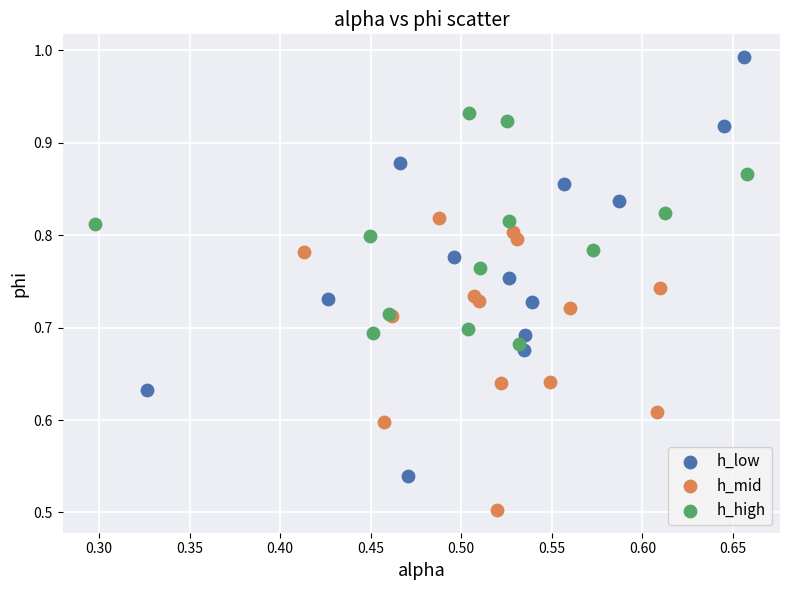

Which series contains the highest Y value?

h_low